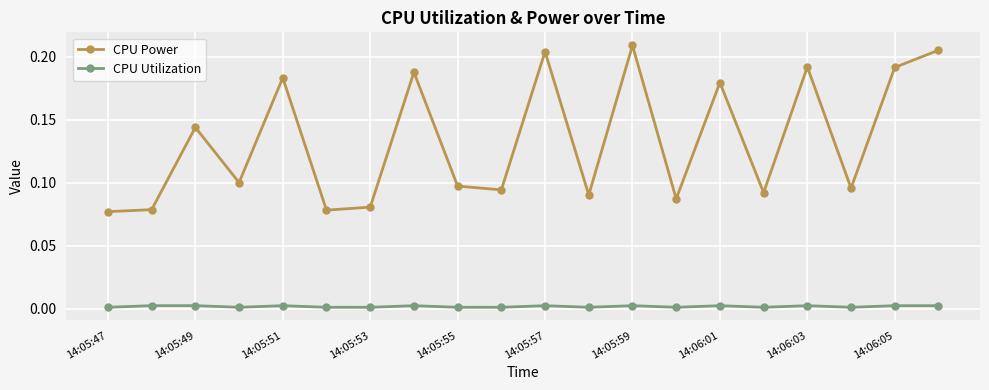

Which series has the largest total across all categories?

CPU Power